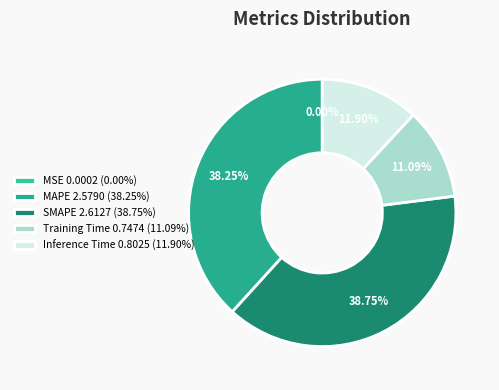

Count the number of slices in the pie.

5